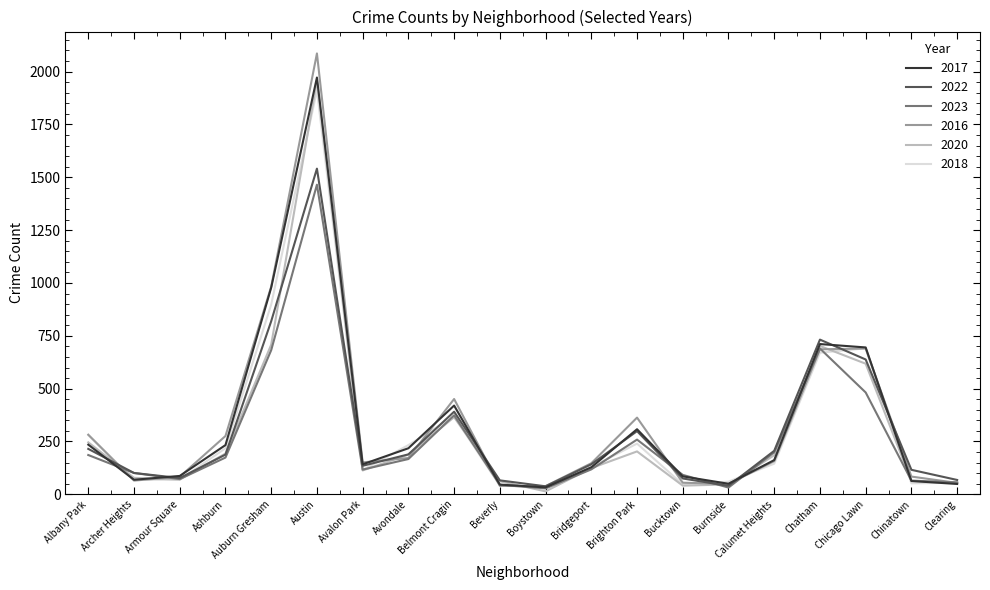

What is the maximum value shown in the chart?

2086